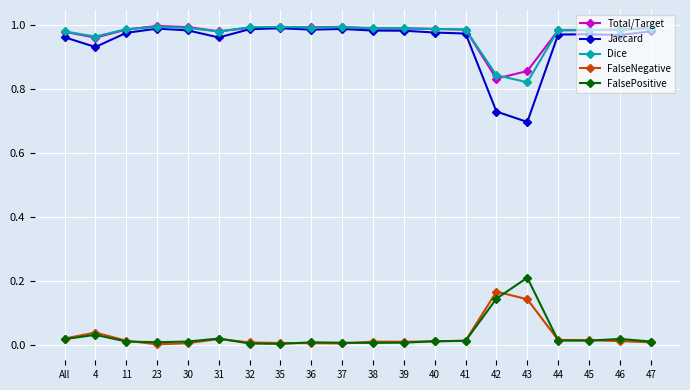

What is the label of the 12th point from the right?

36